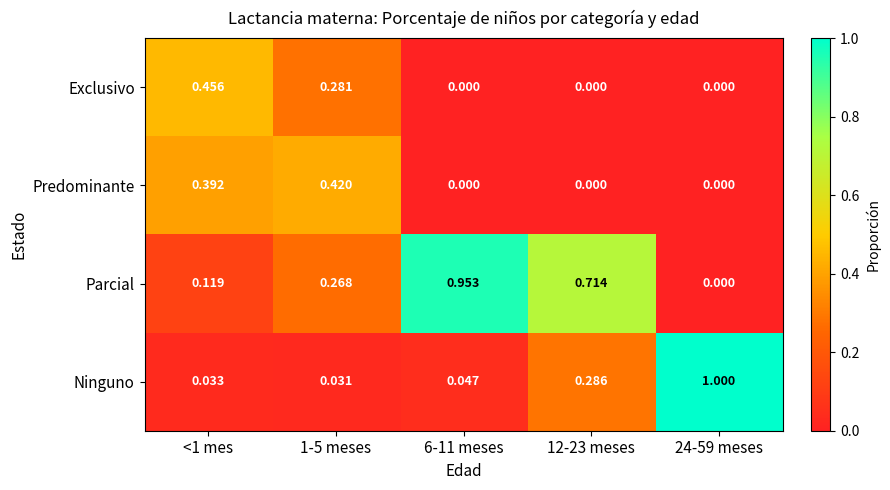

Is the value of Exclusivo at <1 mes greater than the value of Parcial at 1-5 meses?

Yes